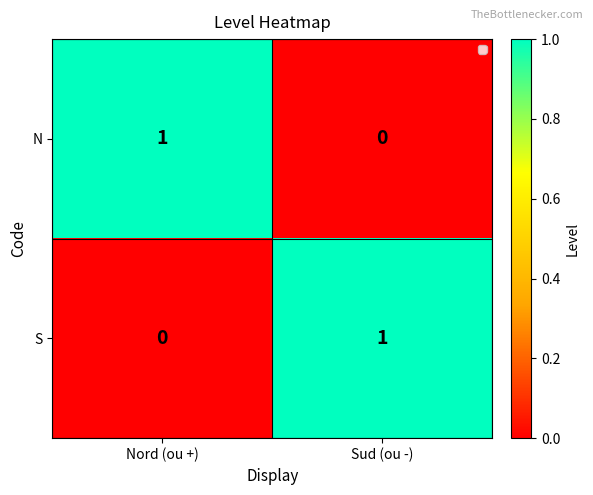

At Nord (ou +), list the series in order from smallest to largest.

S, N